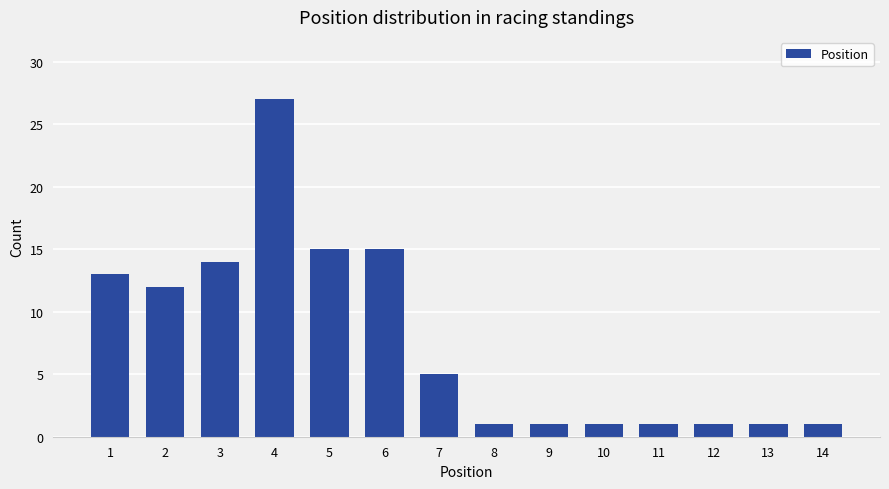

At which category does the chart reach its peak across all series?

4